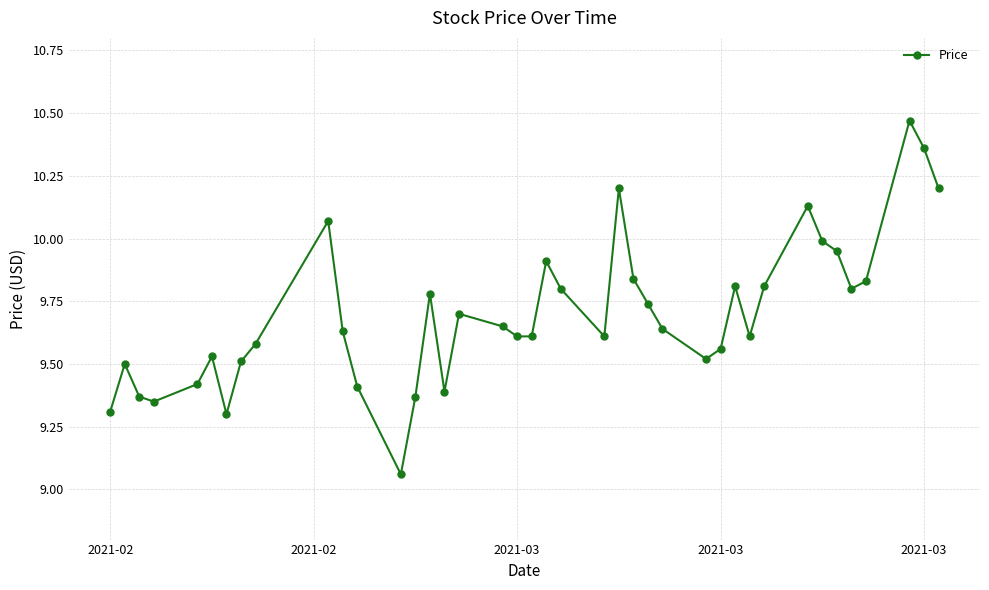

What is the difference between the second highest and minimum values?

1.3